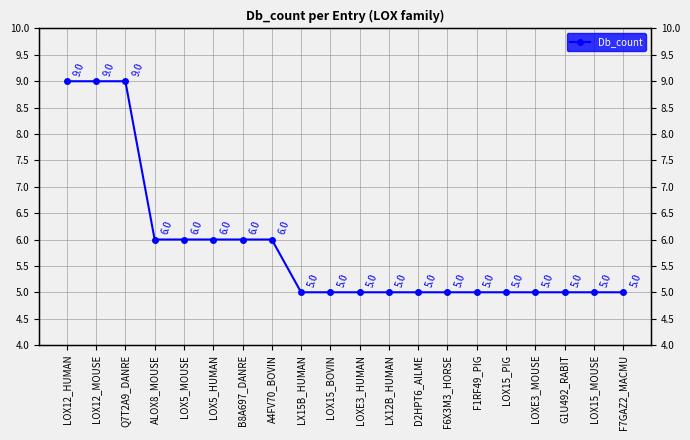

List the labels in order of value, smallest first.

LX15B_HUMAN, LOX15_BOVIN, LOXE3_HUMAN, LX12B_HUMAN, D2HPT6_AILME, F6X3M3_HORSE, F1RF49_PIG, LOX15_PIG, LOXE3_MOUSE, G1U492_RABIT, LOX15_MOUSE, F7GAZ2_MACMU, ALOX8_MOUSE, LOX5_MOUSE, LOX5_HUMAN, B8A697_DANRE, A4FV70_BOVIN, LOX12_HUMAN, LOX12_MOUSE, Q7T2A9_DANRE